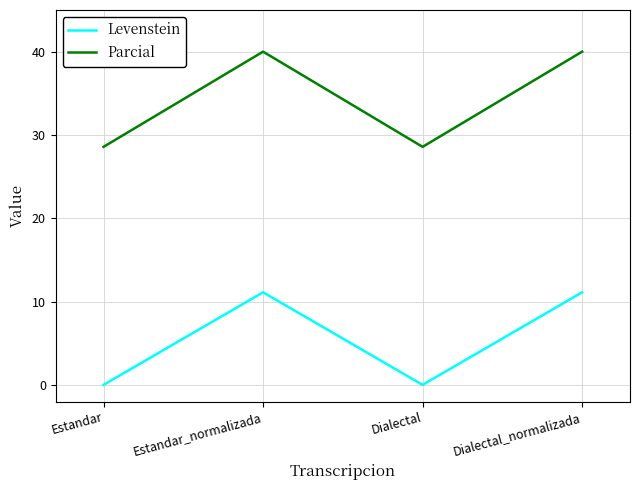

What is the minimum value for Parcial?

28.6